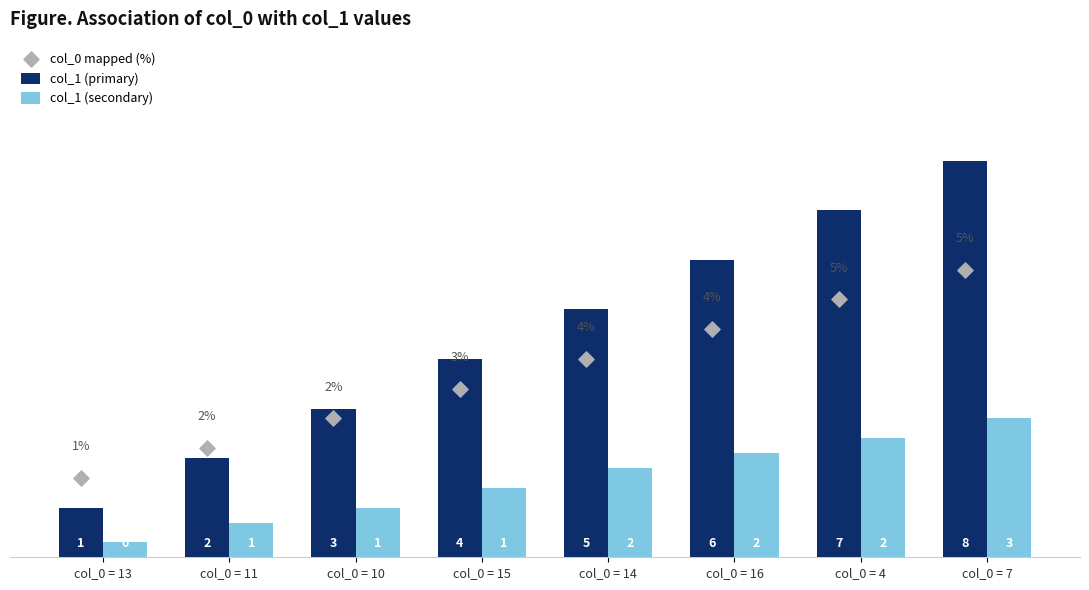

Which series has the largest total across all categories?

col_1 (primary)